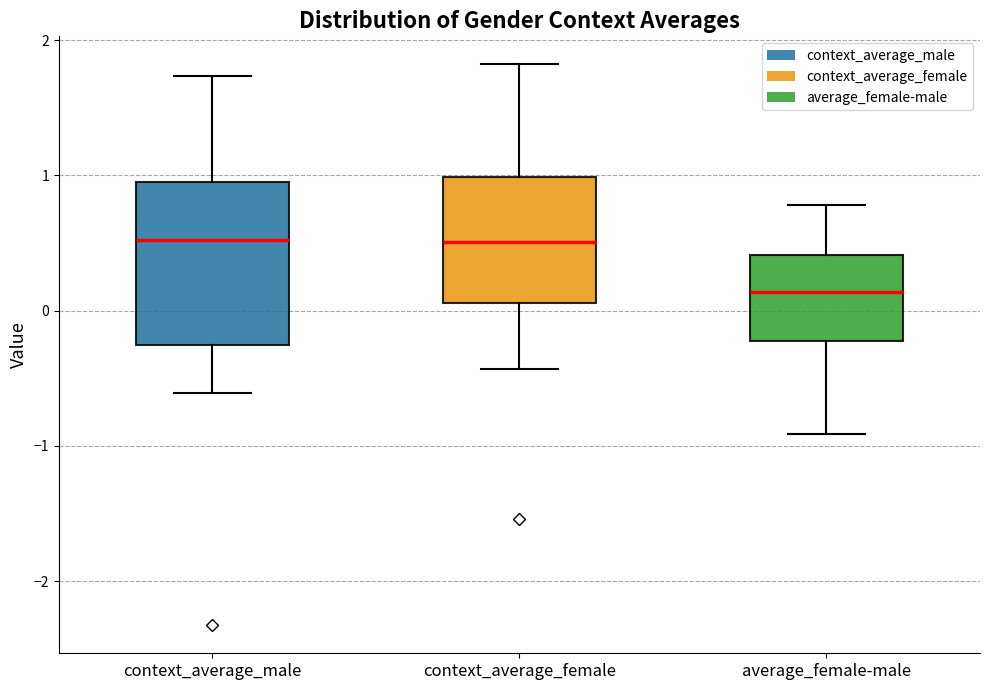

Reading left to right, read every box against the y-axis: the position of its median line, the range the box covers, and the ends of its whiskers. The values are not printed on the chart, so give them approximately, as read against the axis.

context_average_male: median 0.5, box -0.3 to 1.0, whiskers -0.6 to 1.7
context_average_female: median 0.5, box 0.1 to 1.0, whiskers -0.4 to 1.8
average_female-male: median 0.1, box -0.2 to 0.4, whiskers -0.9 to 0.8